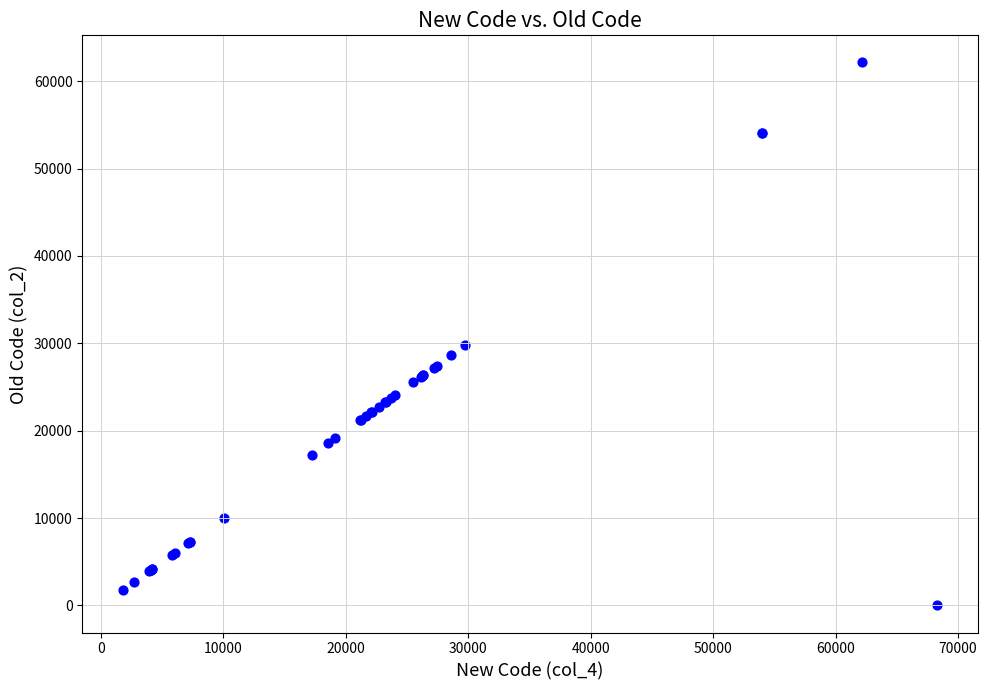

What Y value in the scatter plot is closest to 31070?

29760